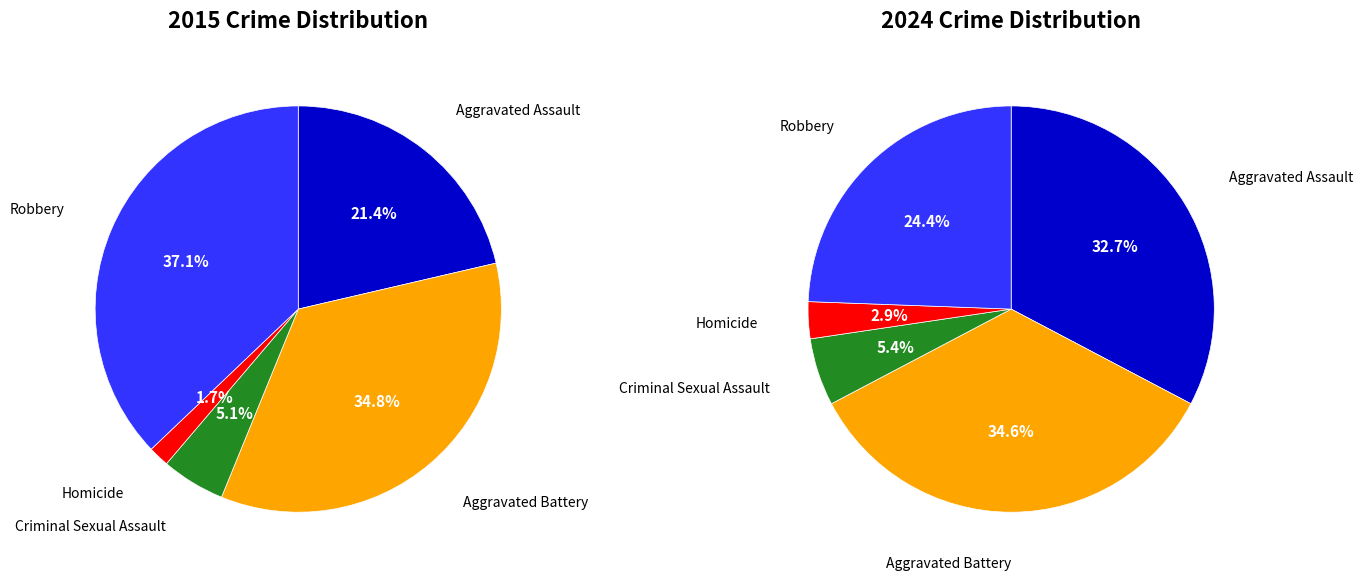

True or false: 2 accounts for 12% of the total.

False